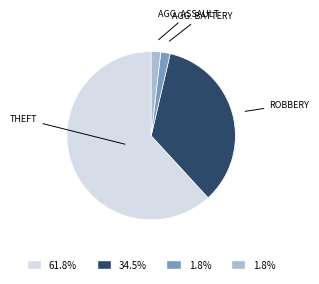

How many segments does this pie chart have?

4